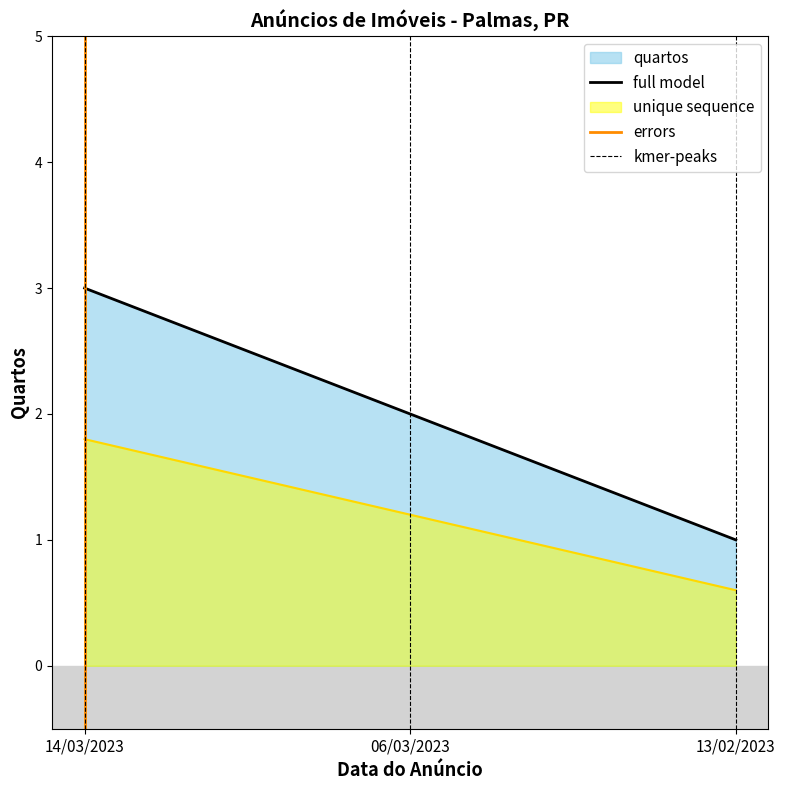

What is the label of the 2nd point from the left?

06/03/2023